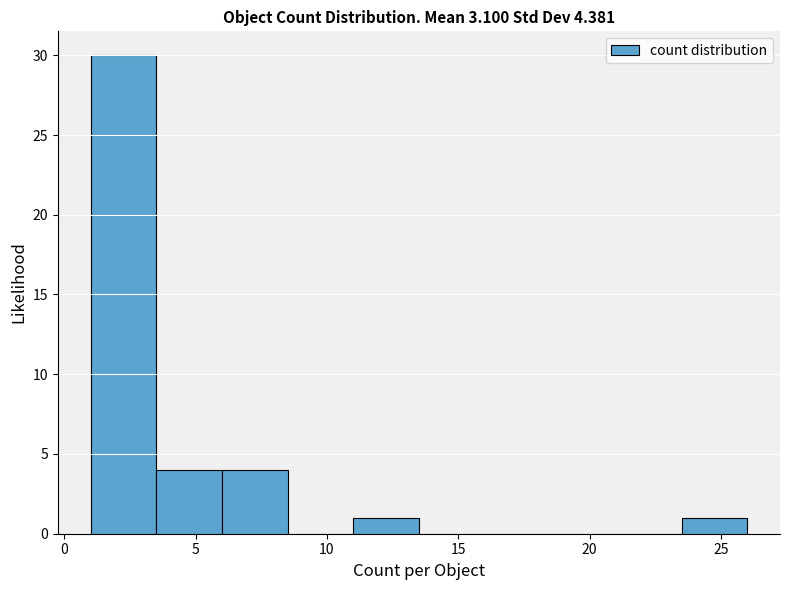

Over which range of the x-axis is the bar tallest?

1.0 to 3.5